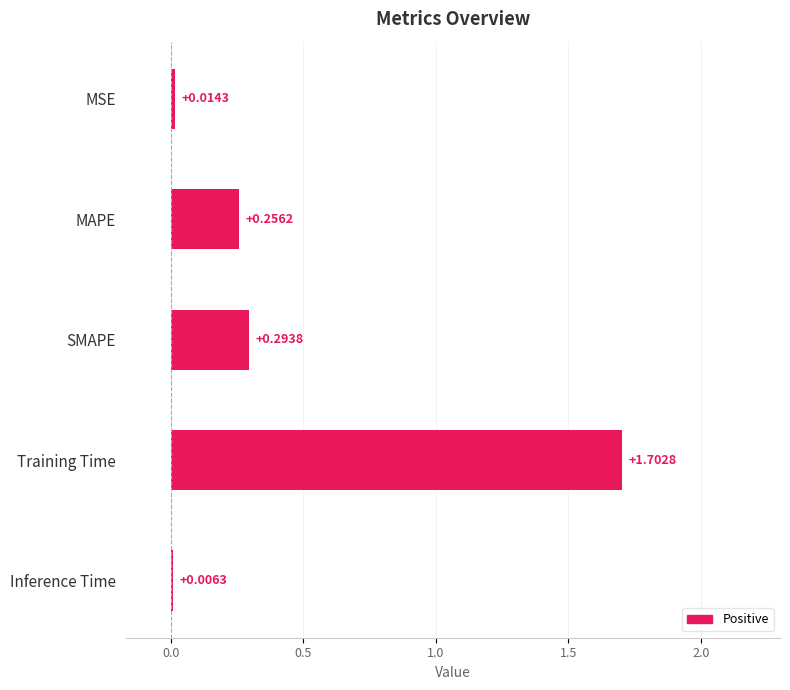

At which category does the chart reach its peak across all series?

Training Time